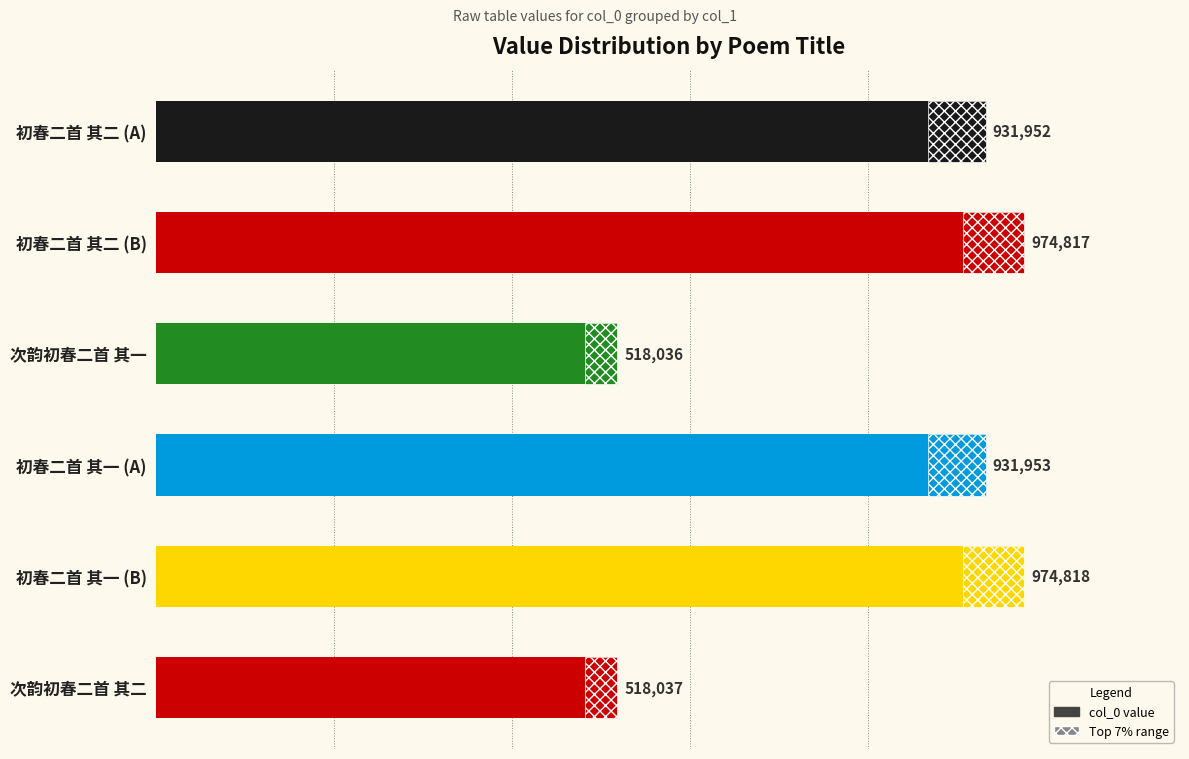

Does the chart contain any negative values?

No